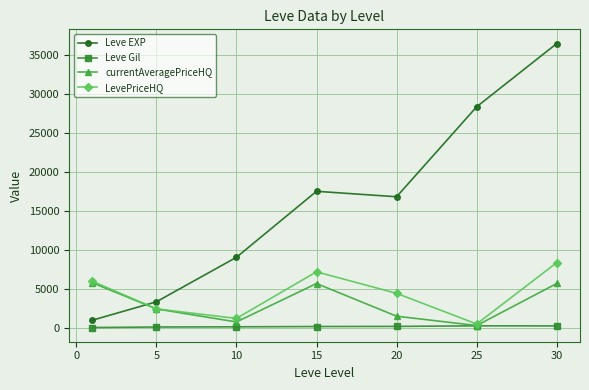

True or false: LevePriceHQ has more than 2 points higher than both neighbors.

False